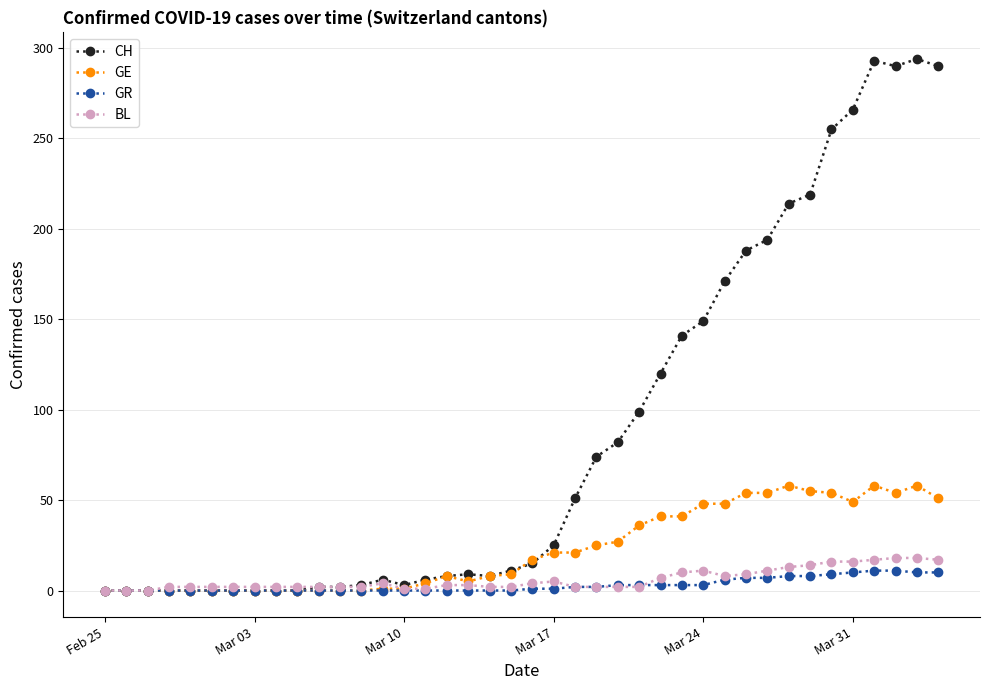

Which series ends up on top after the final intersection of GR and BL?

BL